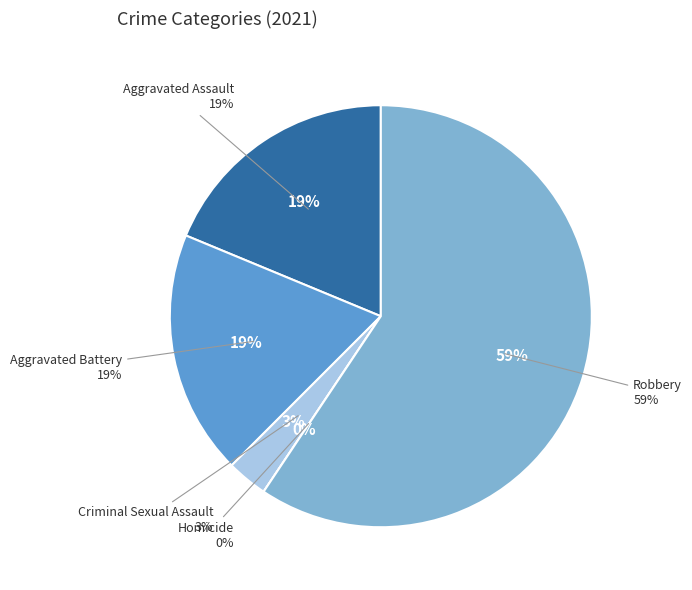

To the nearest percent, what percentage of the pie is Criminal Sexual Assault?

3%